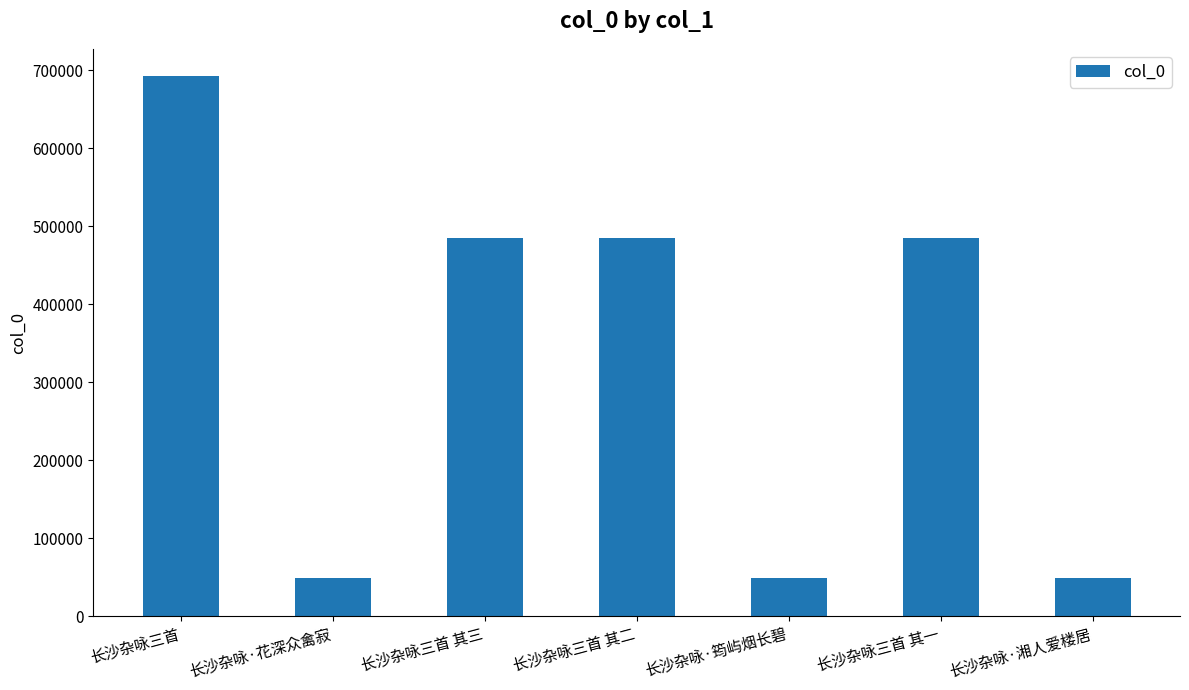

Is it true that the value at 长沙杂咏·筠屿烟长碧 is 48910?

True